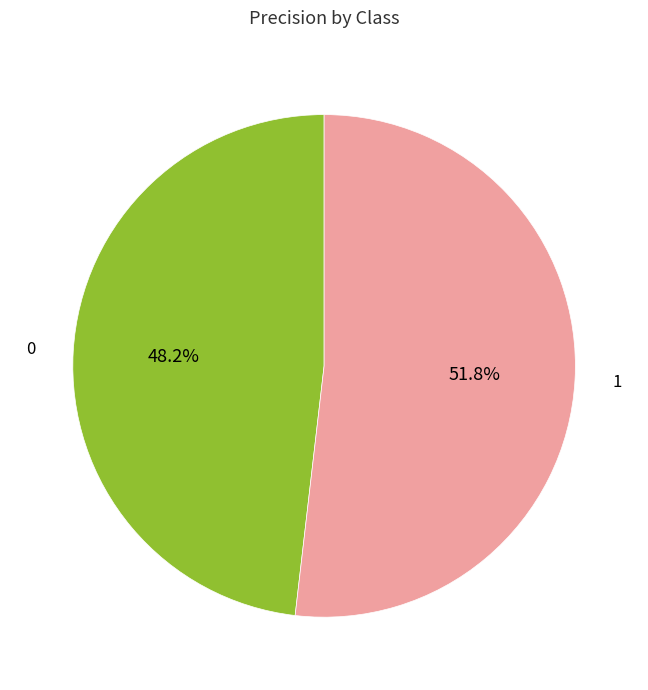

Rank the categories by value from lowest to highest.

0, 1